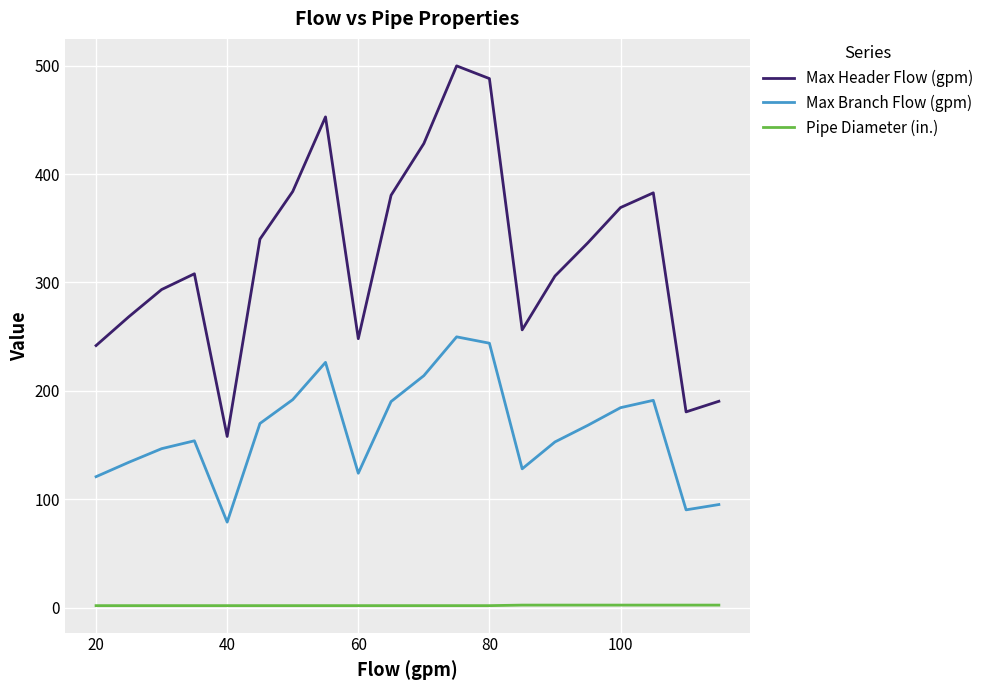

What is the average value of the Max Header Flow (gpm) series?

325.6